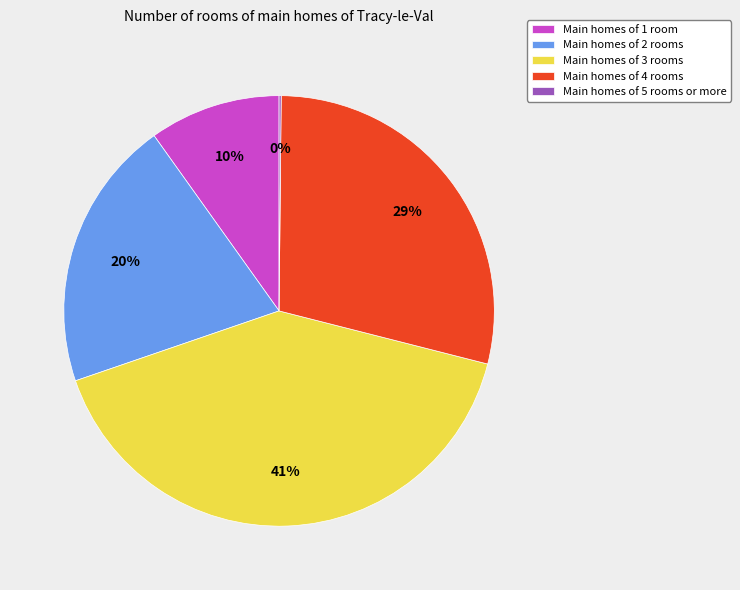

Do Main homes of 4 rooms and Main homes of 3 rooms together represent more than half of the pie?

Yes